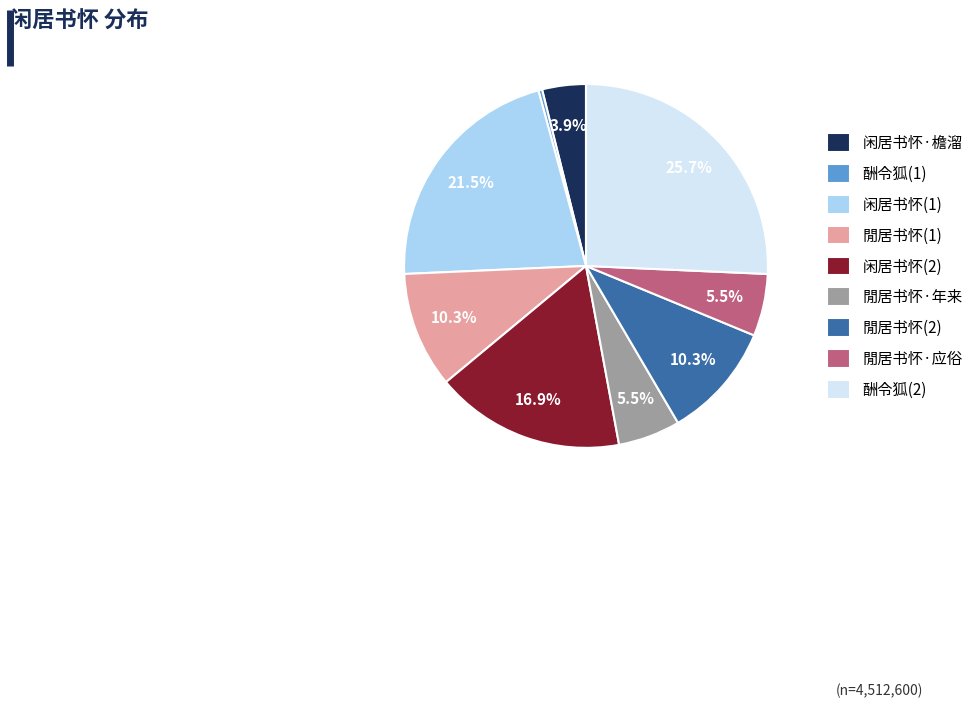

What is the ratio of the value at 闲居书怀(1) to the value at 閒居书怀·应俗?

3.9